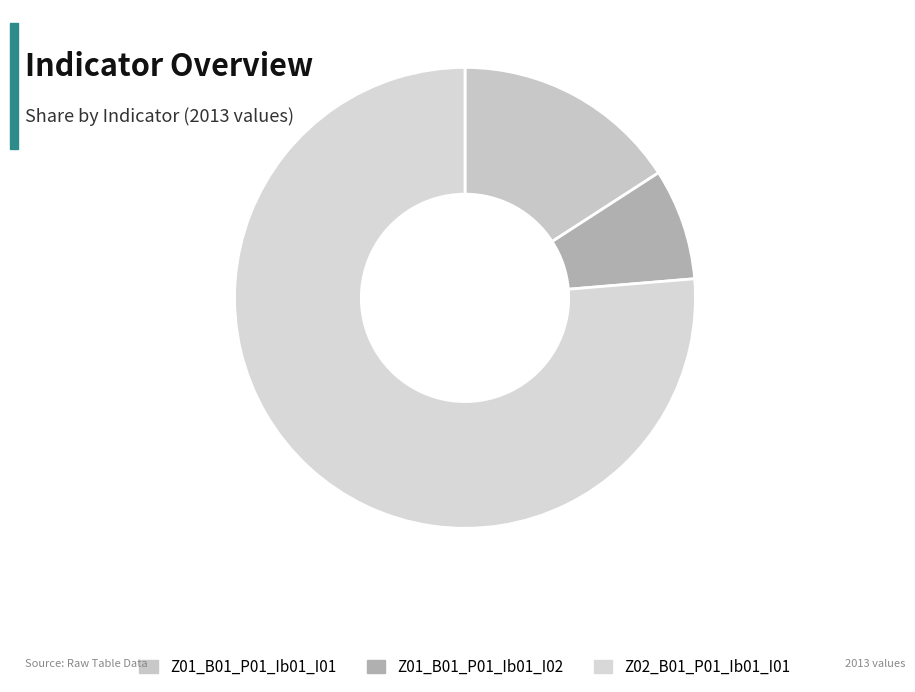

Is Z01_B01_P01_Ib01_I02 the majority of the pie?

No